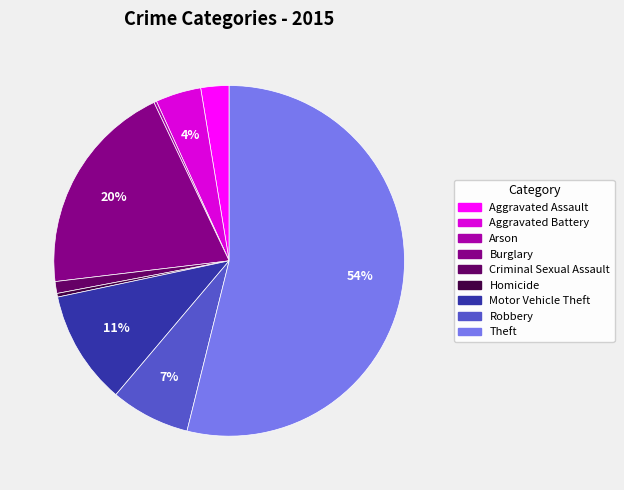

What is the ratio of the value at Aggravated Battery to the value at Theft?

0.1